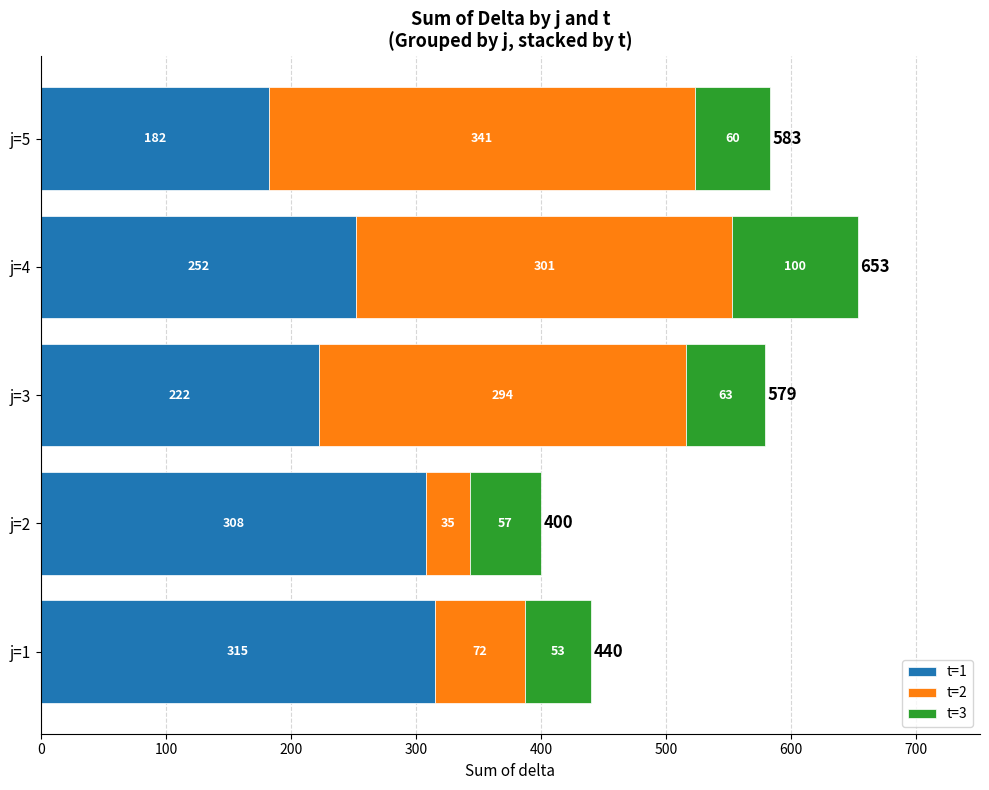

Is it true that t=1 equals 142 at j=1?

False